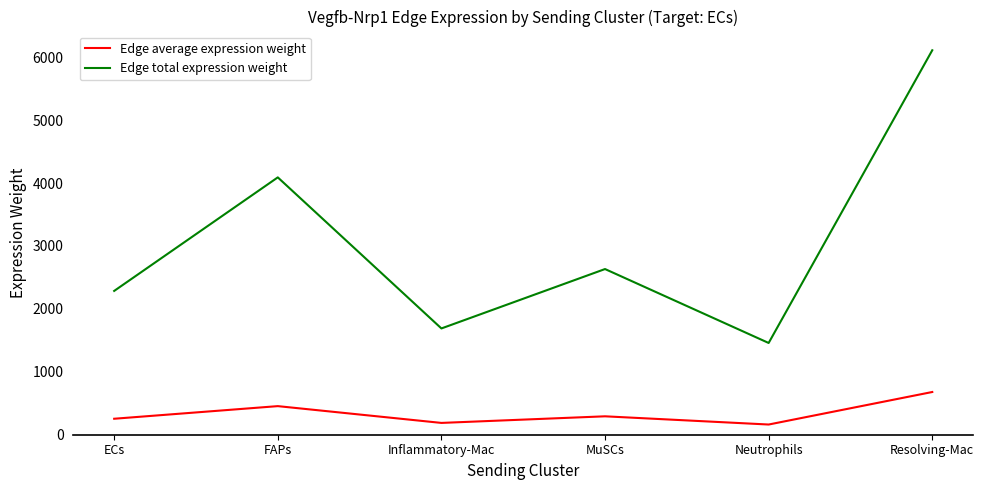

Is the value of Edge average expression weight at MuSCs greater than the value of Edge total expression weight at Resolving-Mac?

No